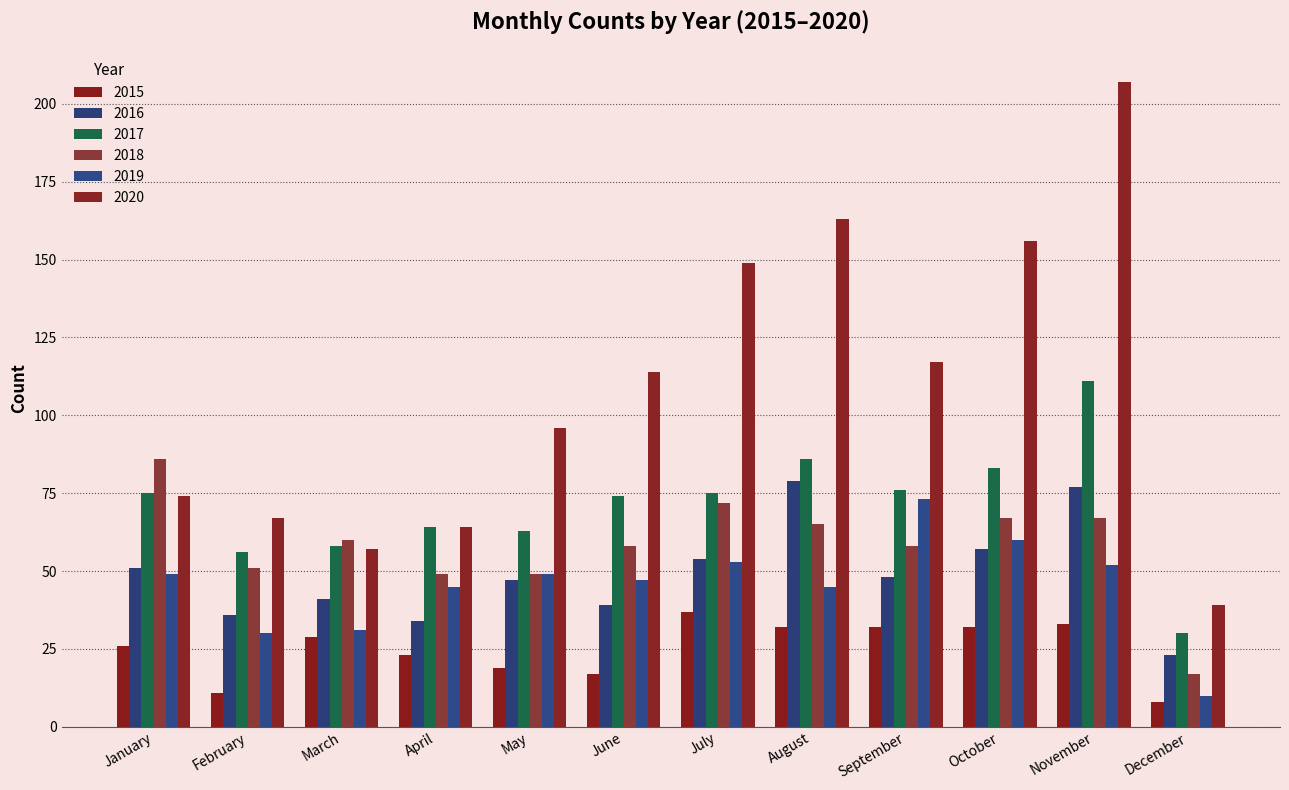

How many bars are there in each group?

6